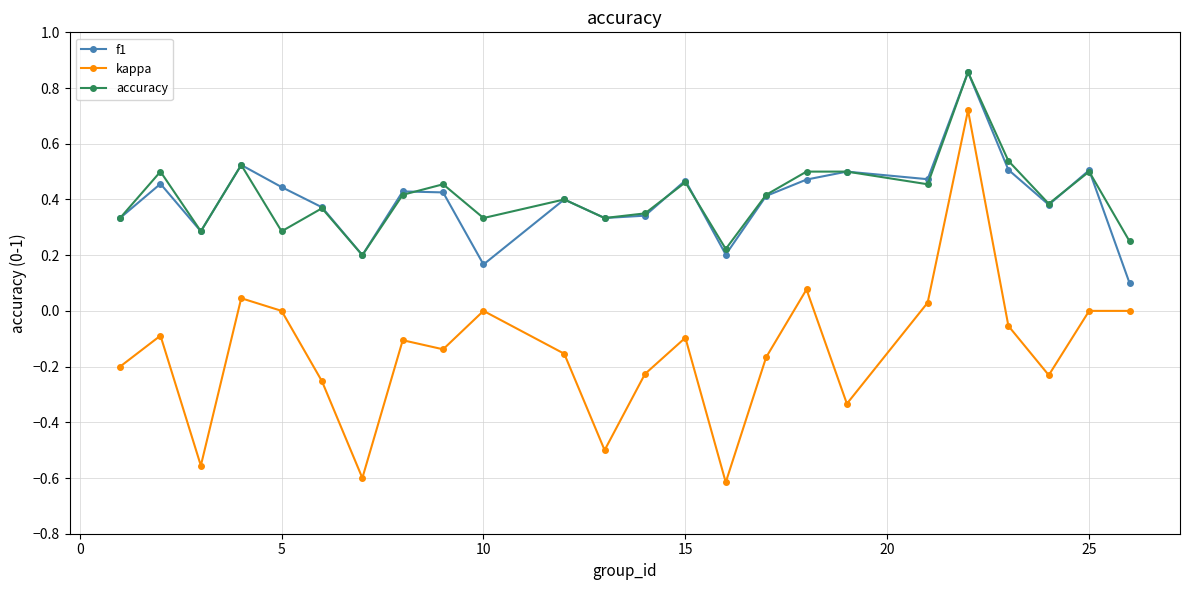

True or false: f1 and kappa cross at least once.

False